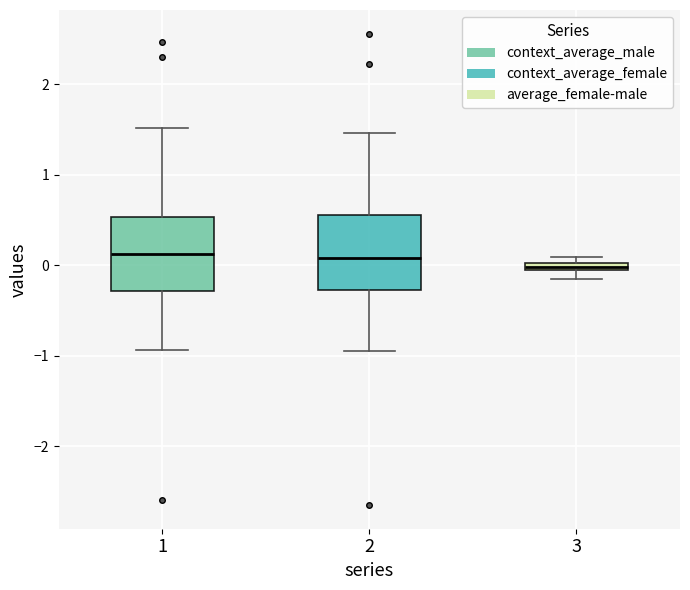

Where is the lower edge of the box at x = 1 on the y-axis? The values are not printed on the chart, so give them approximately, as read against the axis.

-0.3